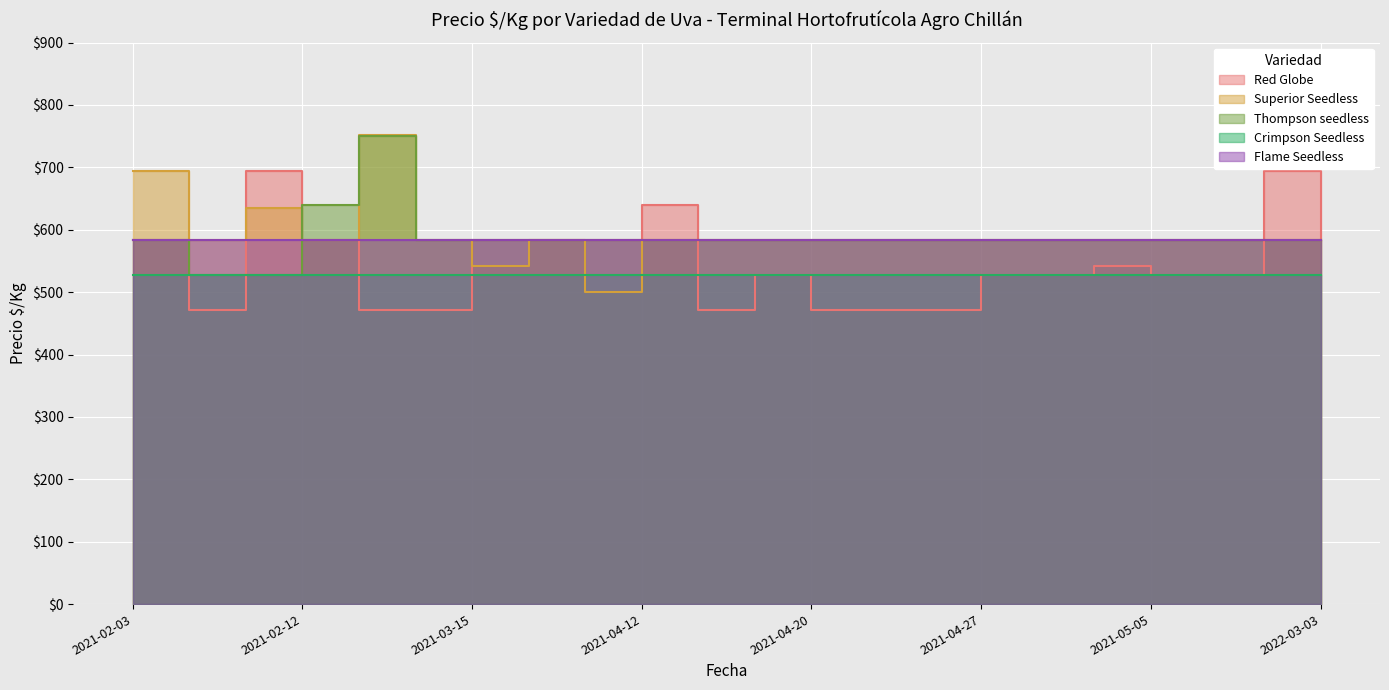

What is the difference between the second highest and minimum values in the Thompson seedless series?

111